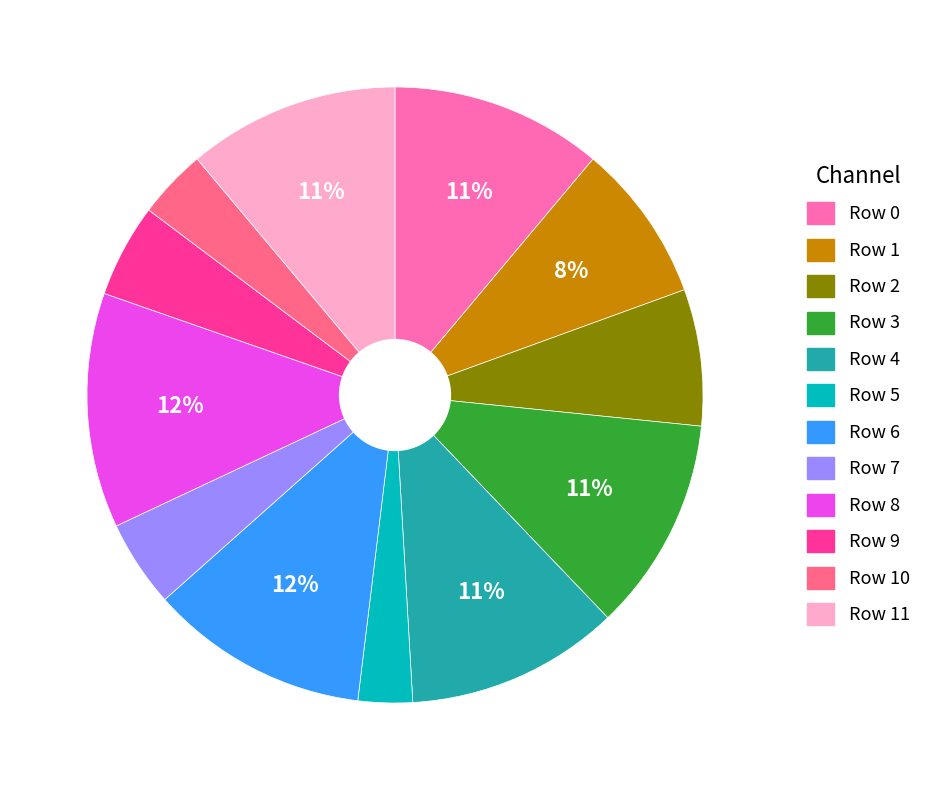

How many slices are in this pie chart?

12